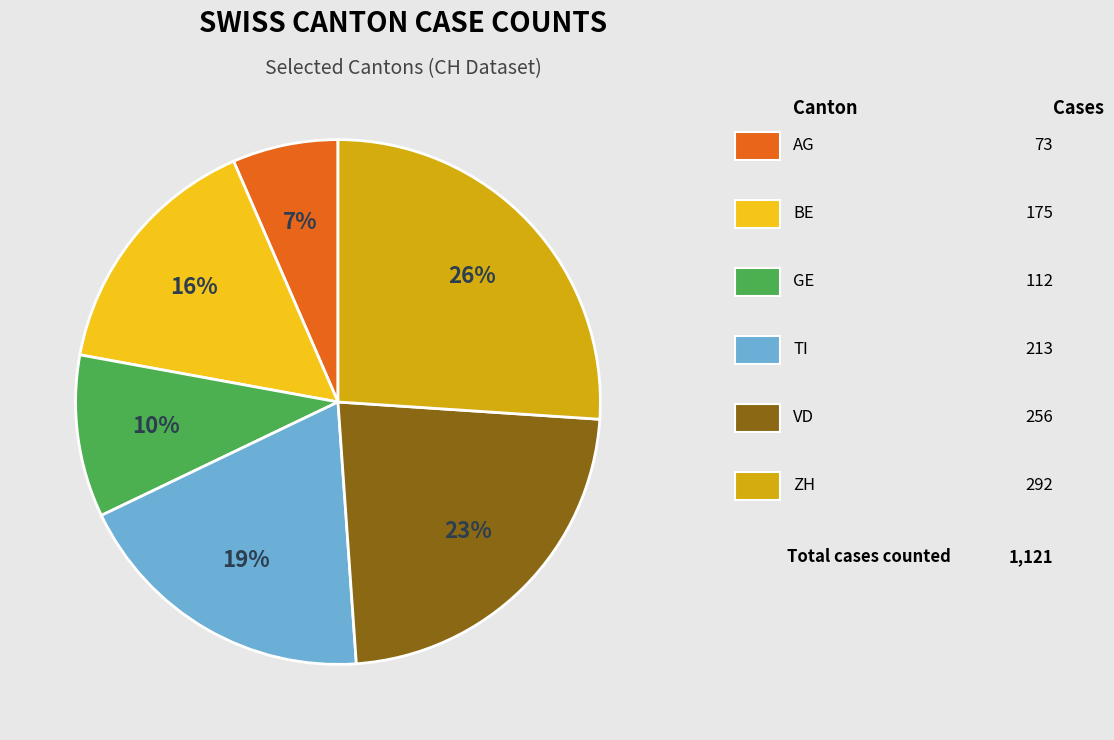

To the nearest percent, what is the average slice percentage?

17%